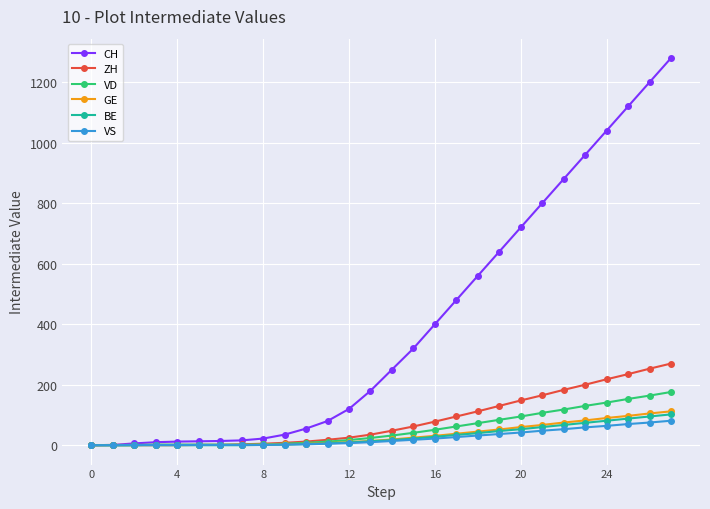

Which series has the largest total across all categories?

CH